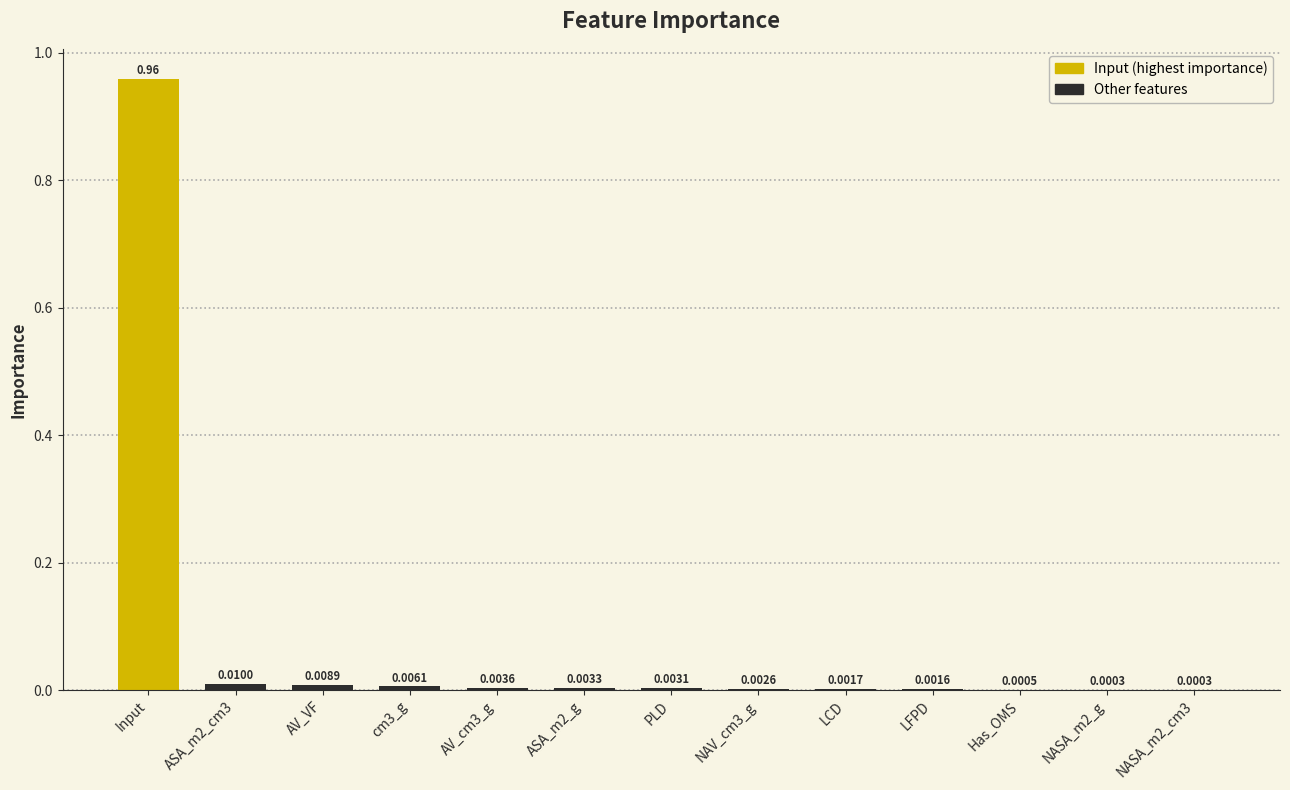

Between cm3_g and NASA_m2_g, which is larger?

cm3_g